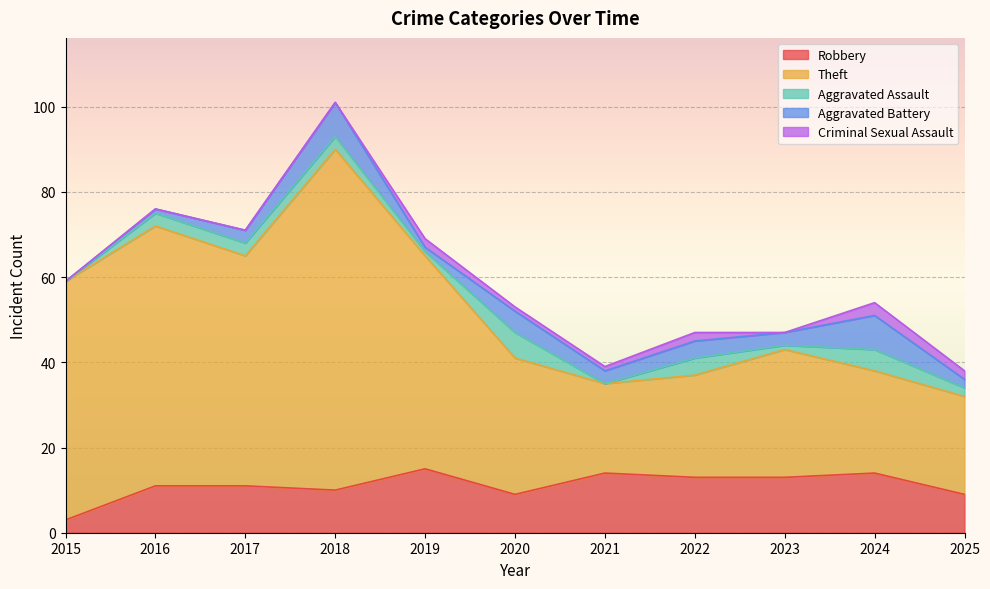

Reading left to right, list all the values displayed in this chart.

Robbery: 3	11	11	10	15	9	14	13	13	14	9
Theft: 56	61	54	80	50	32	21	24	30	24	23
Aggravated Assault: 0	3	3	3	1	6	0	4	1	5	2
Aggravated Battery: 0	1	3	8	1	5	3	4	3	8	2
Criminal Sexual Assault: 0	0	0	0	2	1	1	2	0	3	2